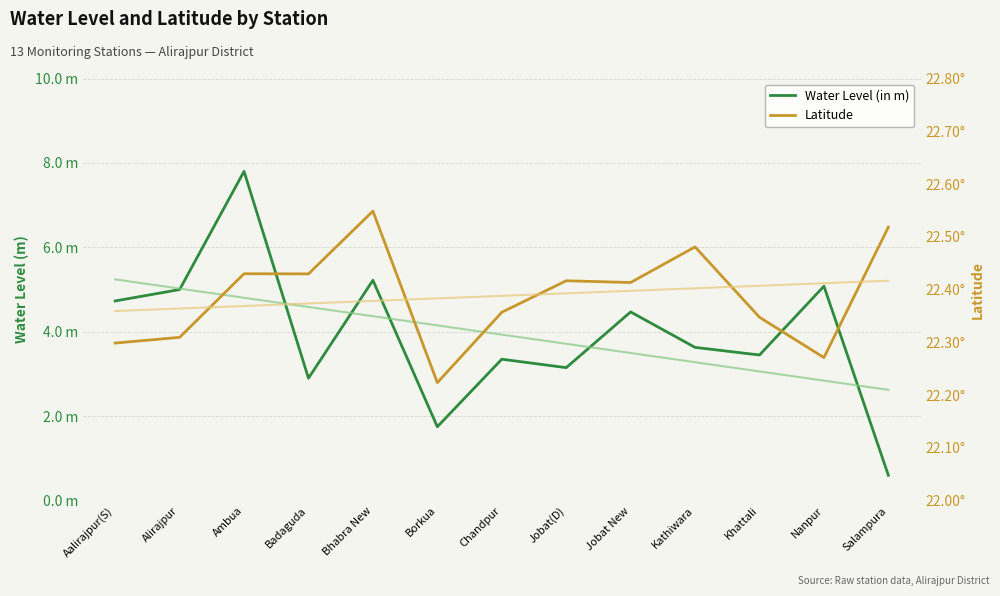

How many categories are shown in the chart?

13